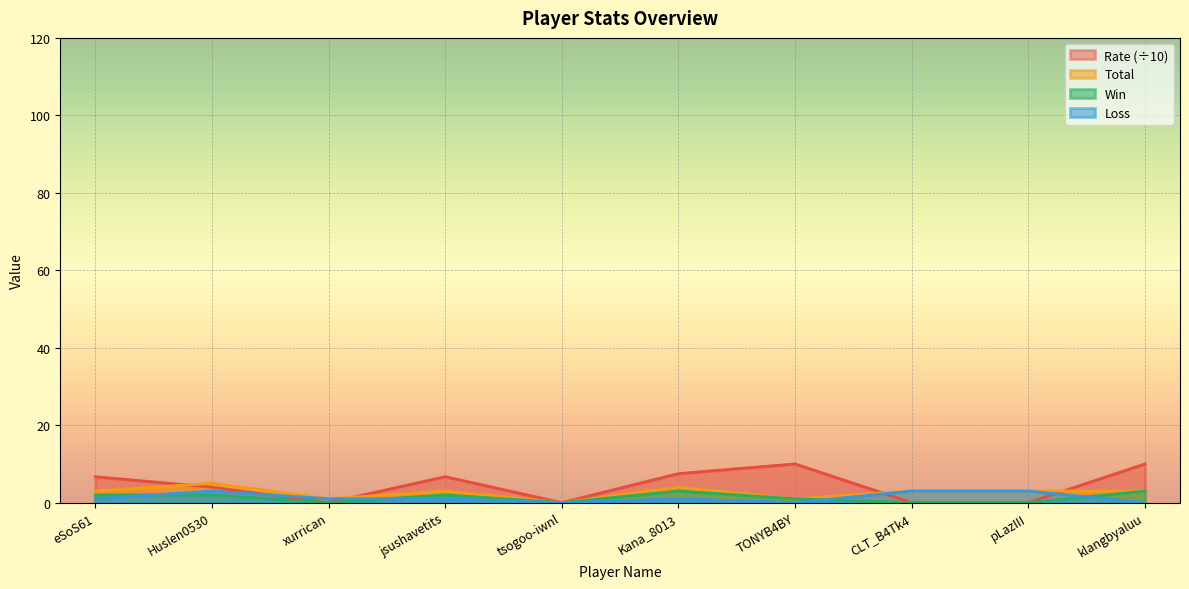

How many lines are shown in the chart?

4